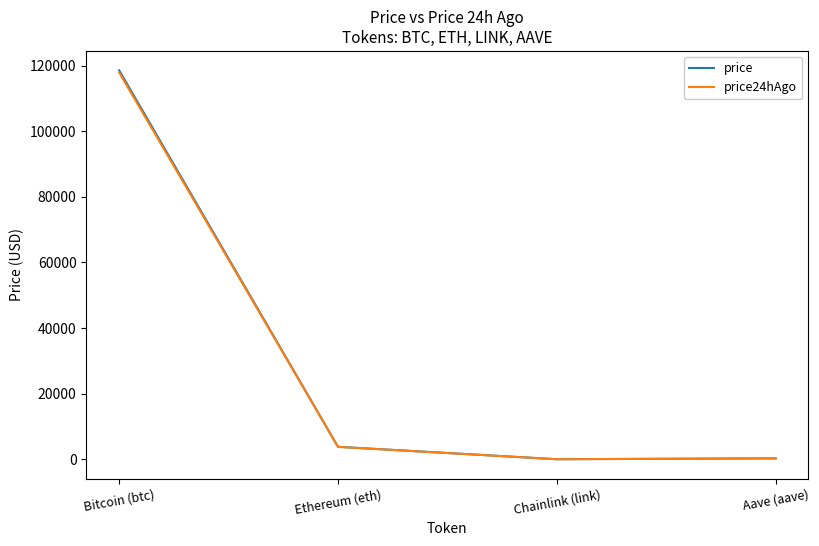

At which category is the sum across all series the highest?

Bitcoin (btc)